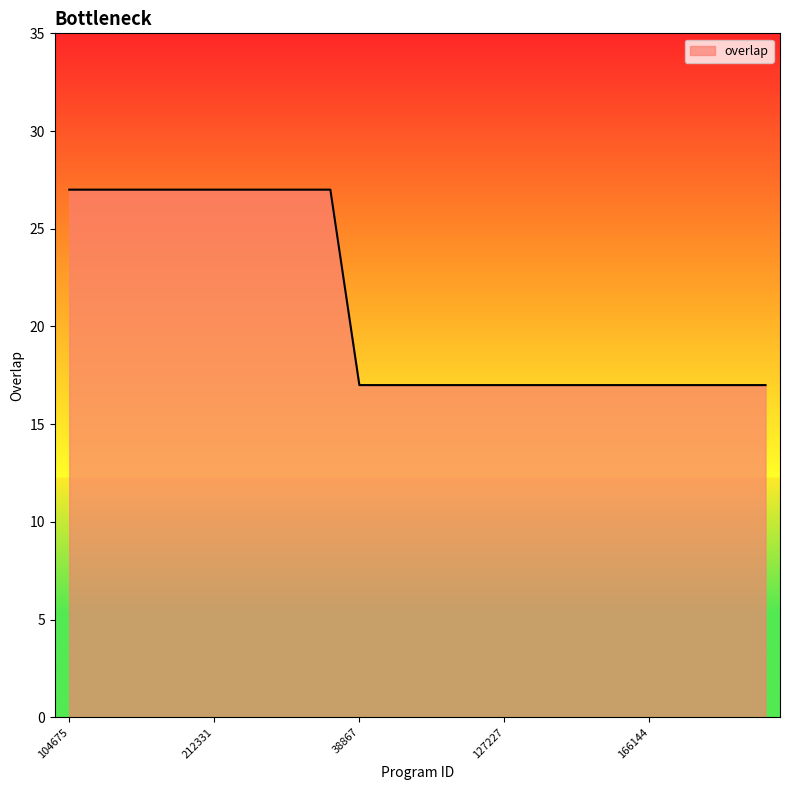

What is the smallest value displayed?

17